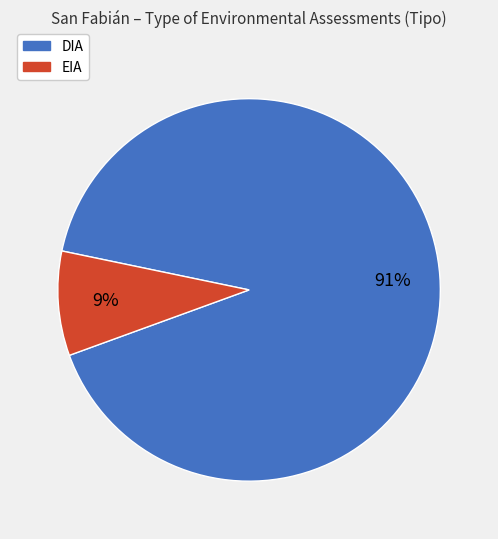

What is the largest slice in the pie chart?

DIA